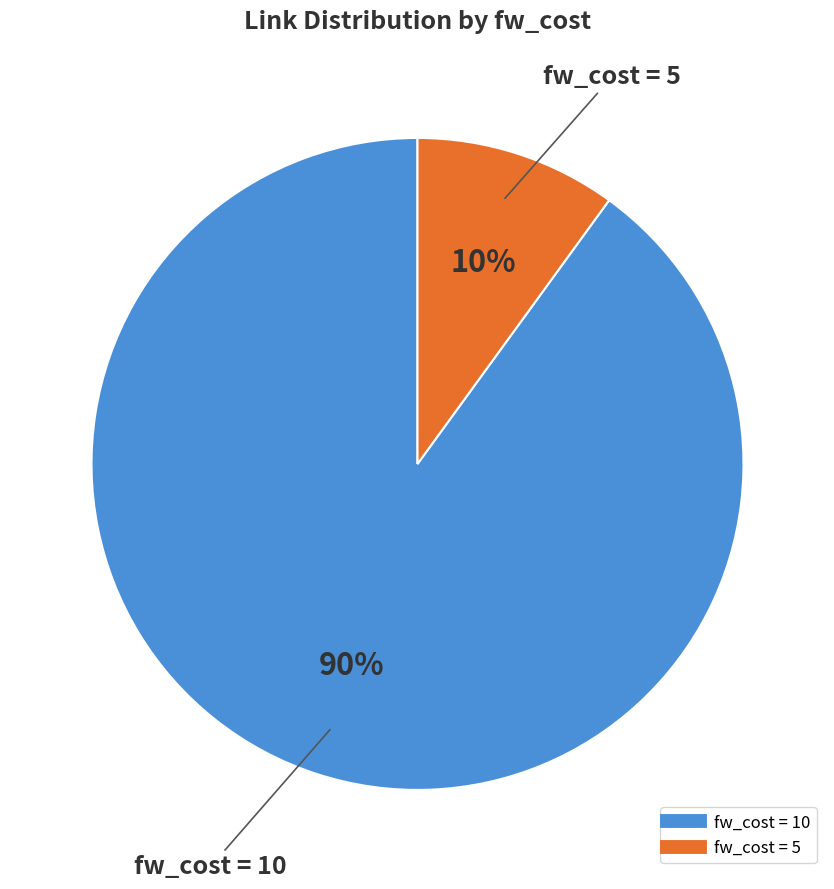

Is there any slice that represents more than half of the pie?

Yes